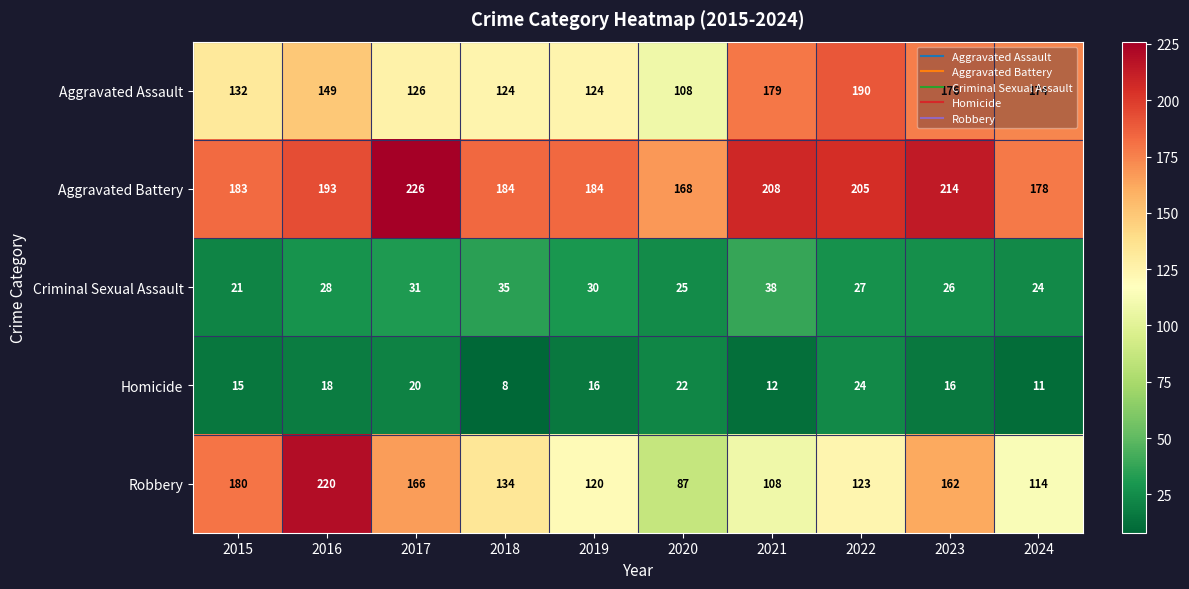

Which category has the lowest value across all series?

2018